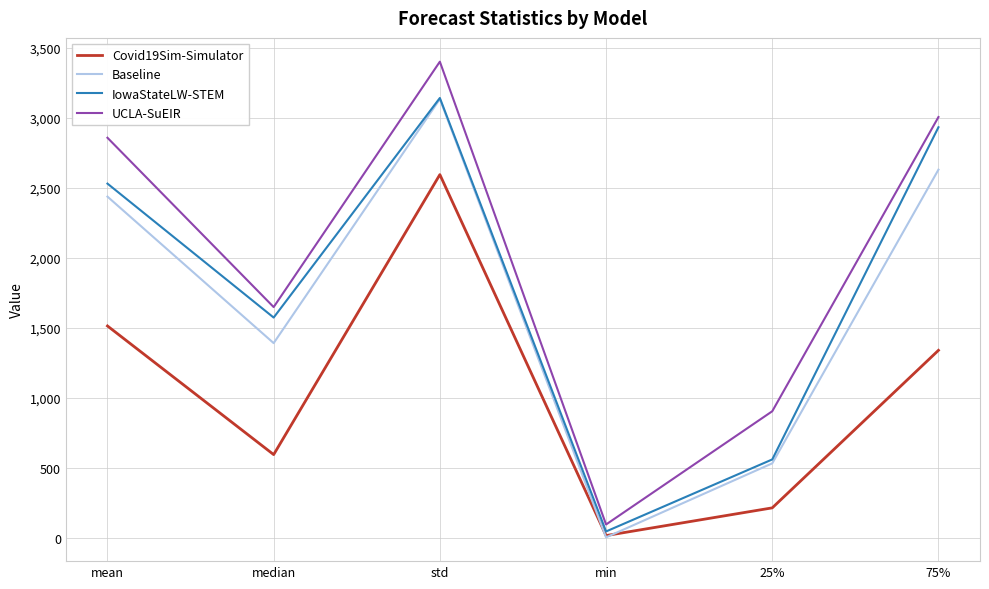

Where does the Covid19Sim-Simulator series first go above 1337?

mean